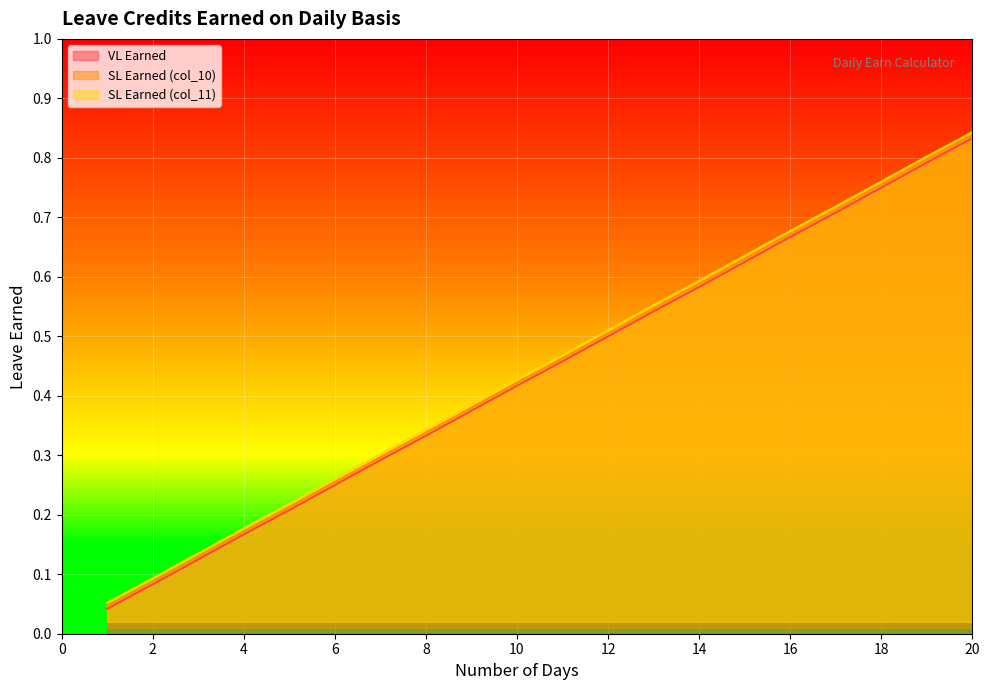

At which category is the sum across all series the highest?

20